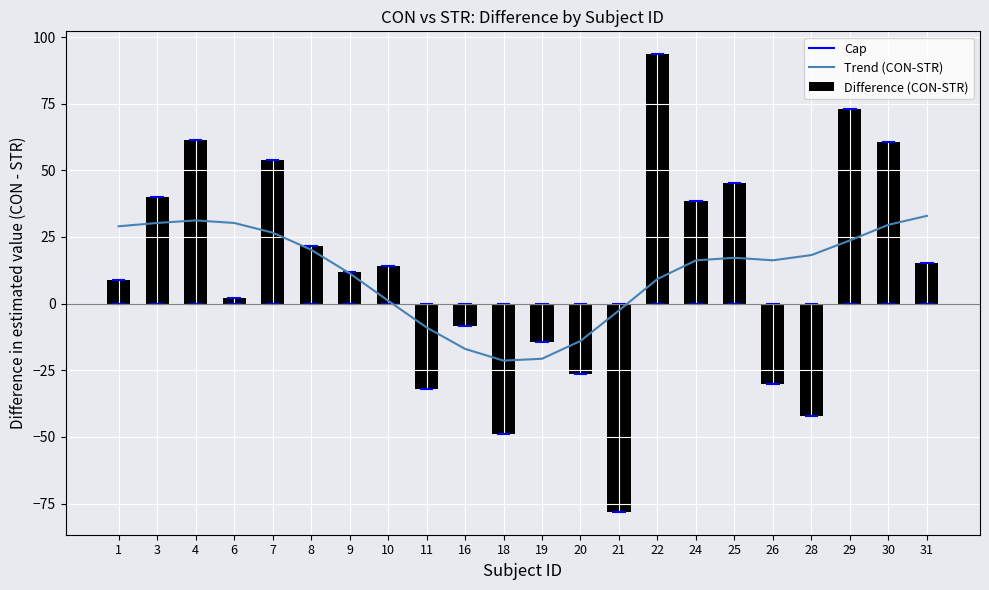

Which has a higher value, 29 or 25?

29